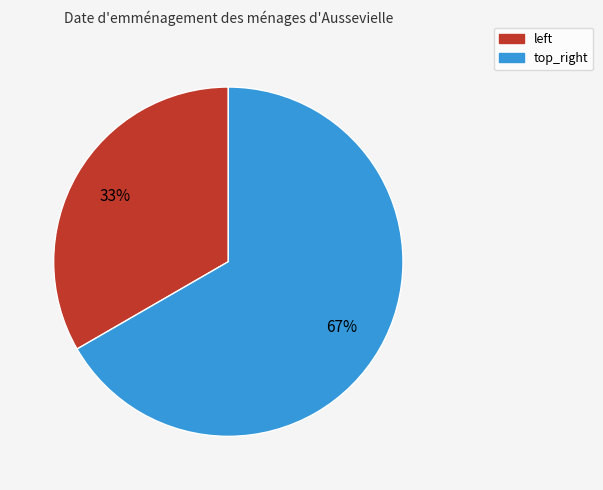

To the nearest percent, what portion does top_right represent?

67%